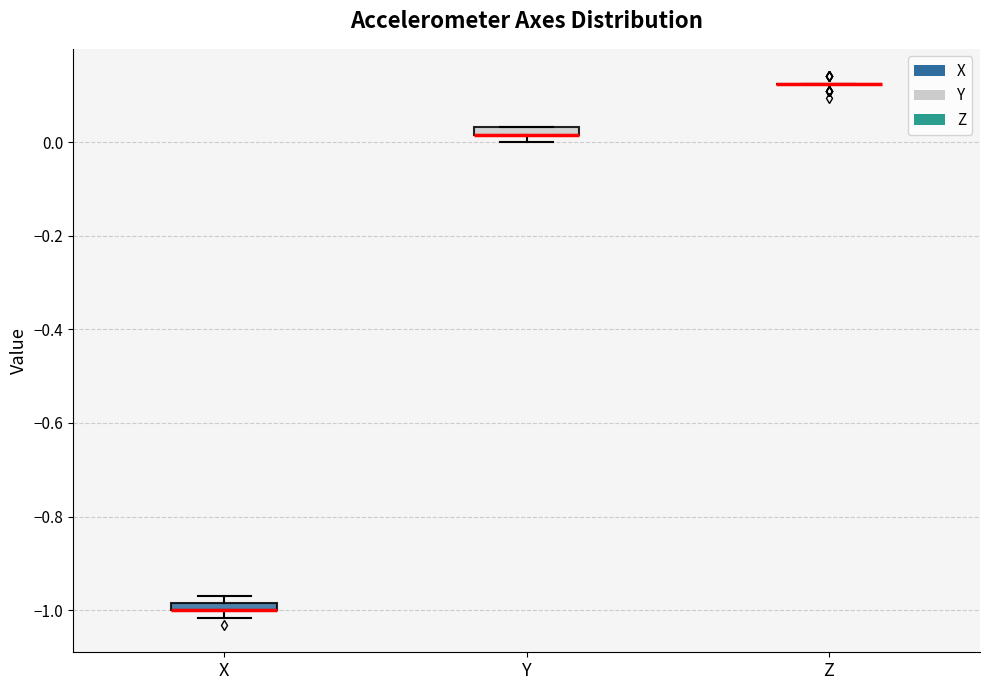

Where is the upper edge of the box for Y on the y-axis? The values are not printed on the chart, so give them approximately, as read against the axis.

0.04